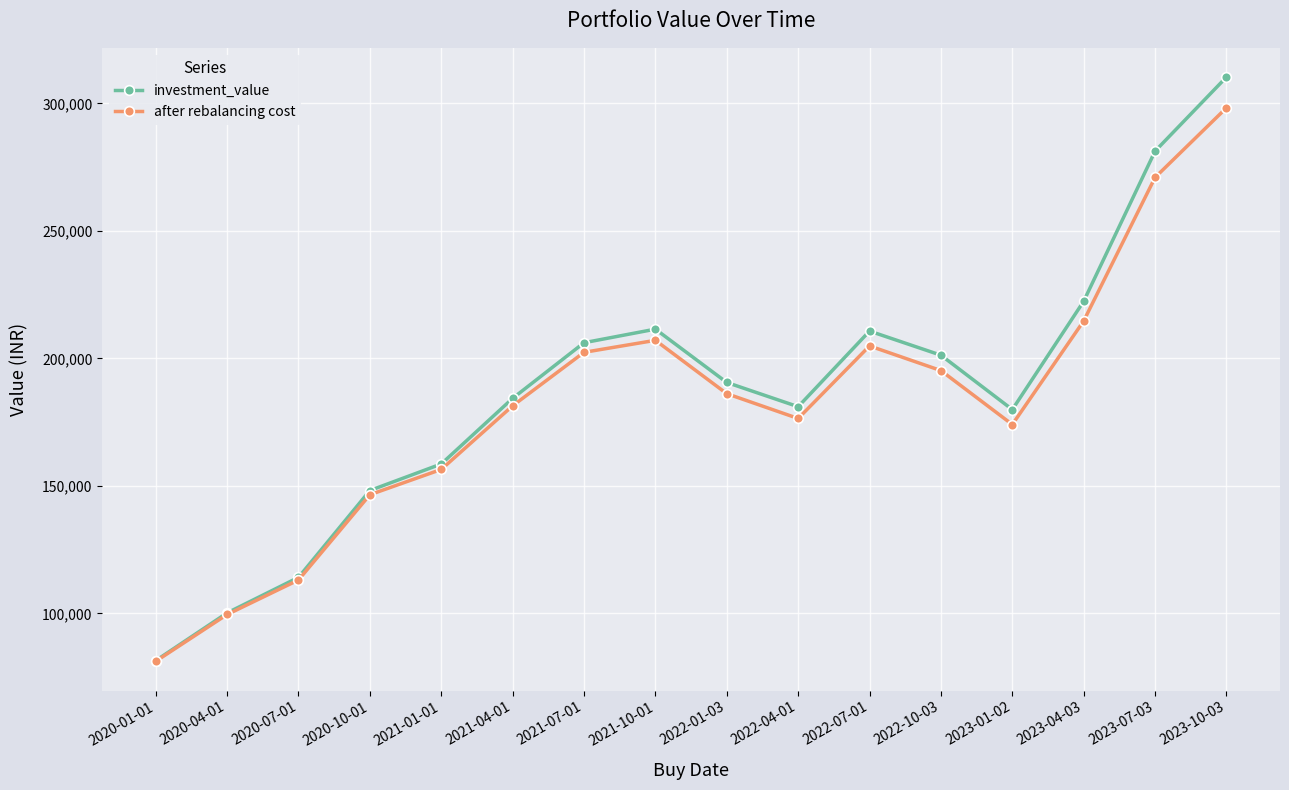

What value does the investment_value series have at 2021-04-01?

184349.8